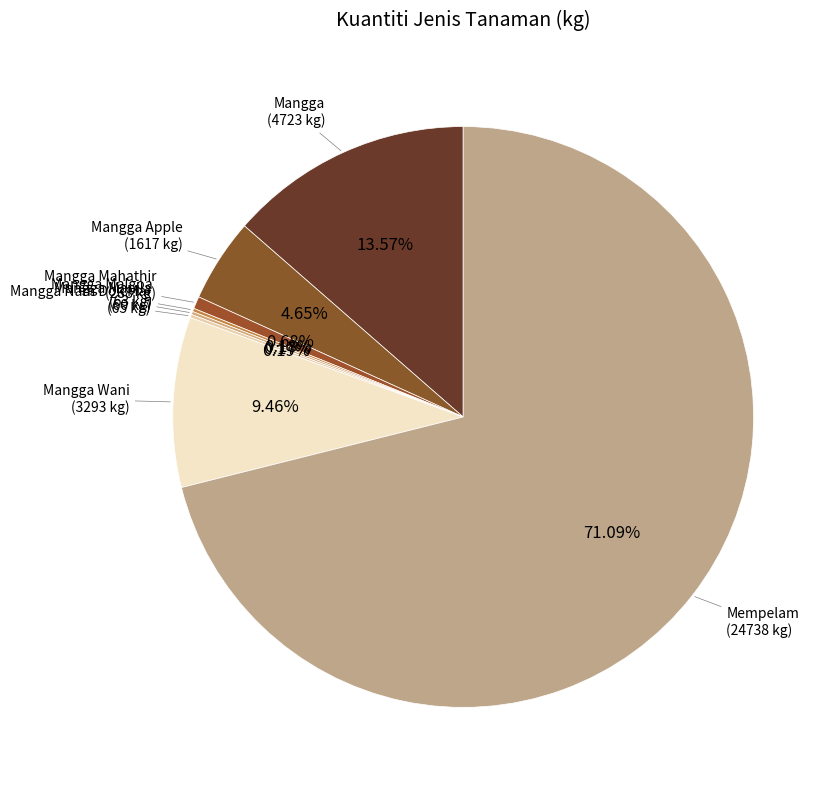

Is there any slice that represents more than half of the pie?

Yes